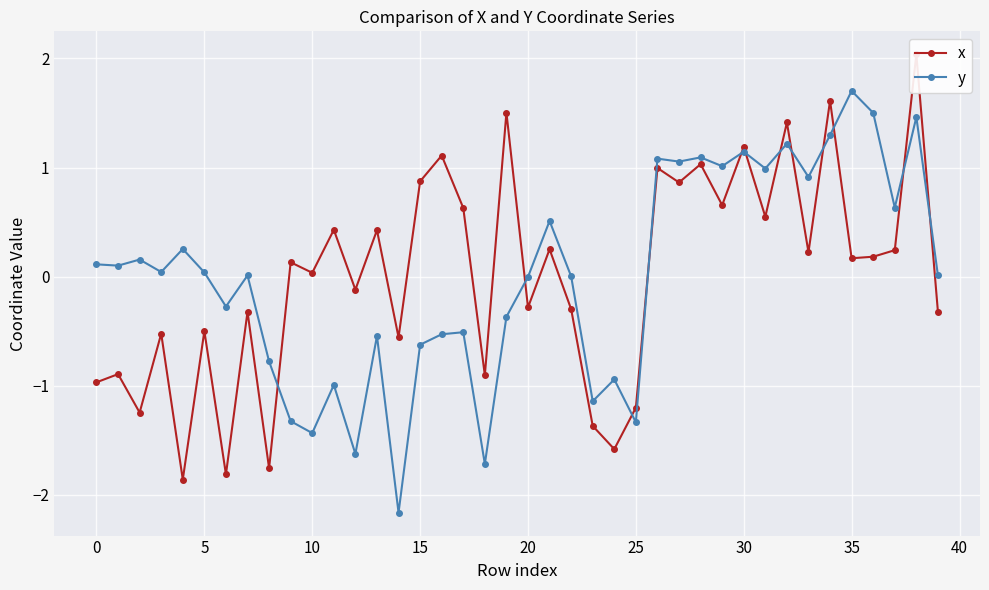

How many lines are shown in the chart?

2